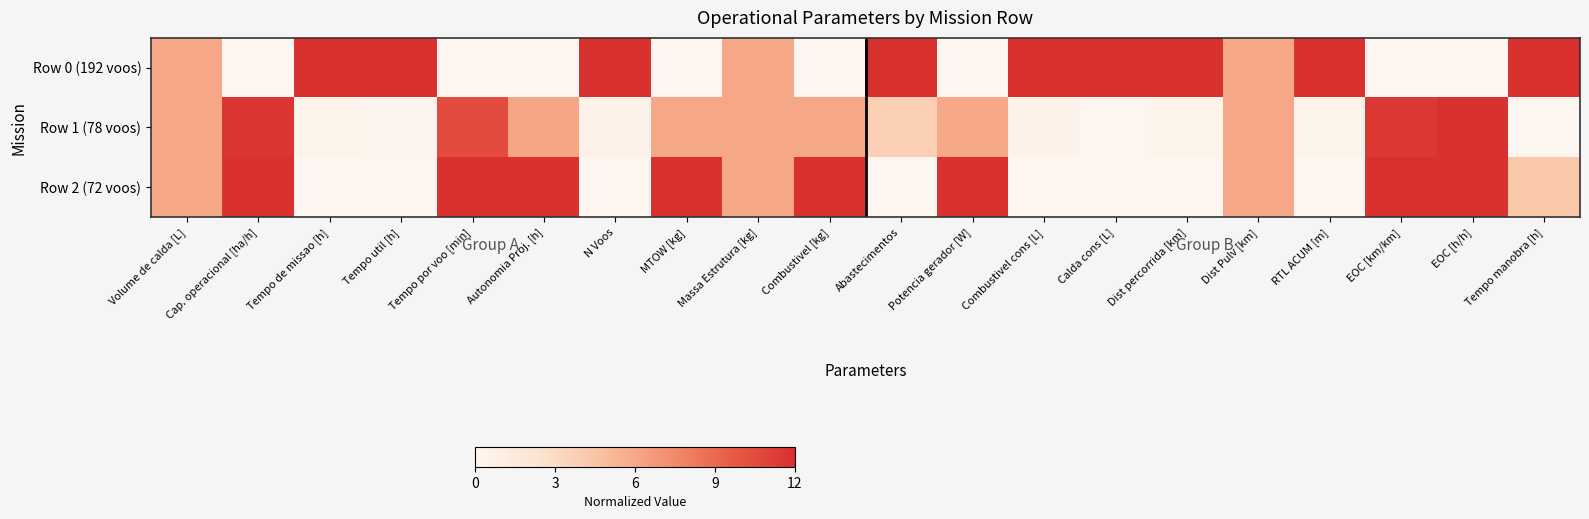

Rank the series by their maximum value, from highest to lowest.

Row 0 (192 voos), Row 1 (78 voos), Row 2 (72 voos)